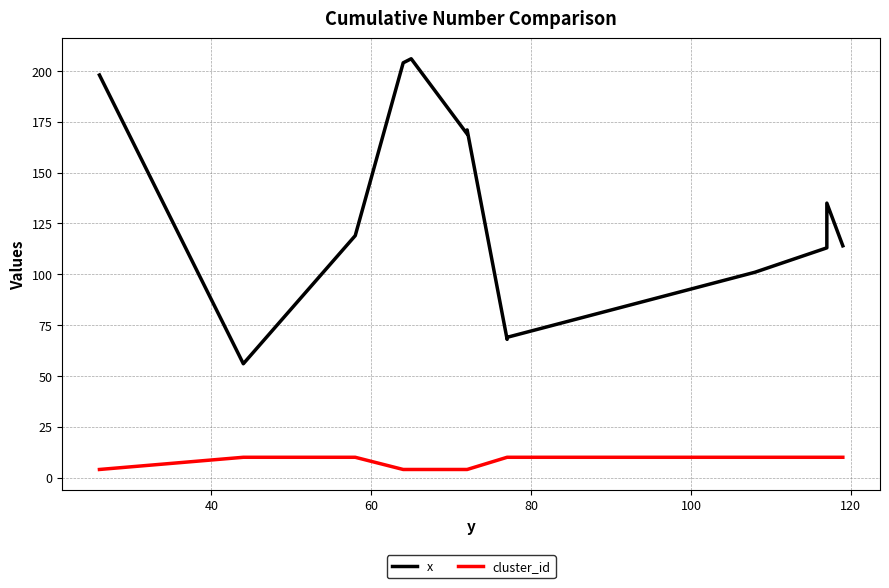

At how many categories does at least one series exceed 127?

6